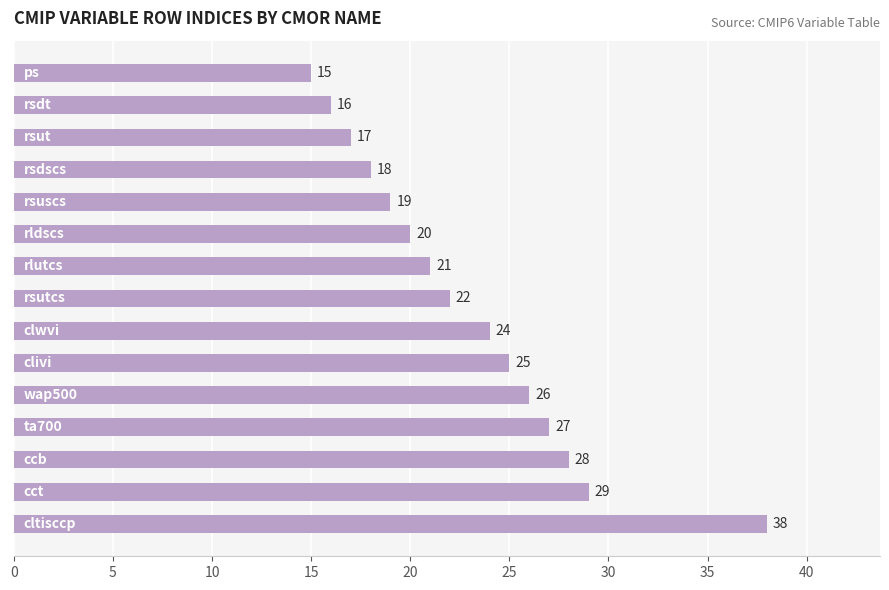

What is the difference between the maximum and minimum values?

23